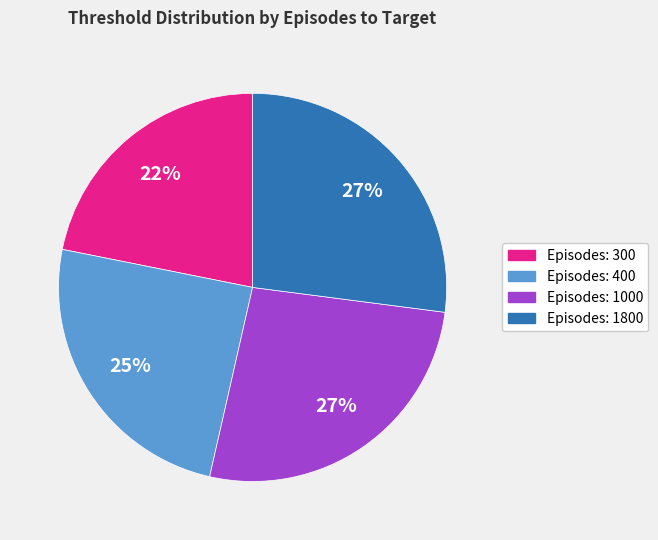

To the nearest percent, what is the difference between the largest and smallest slice percentages?

5%